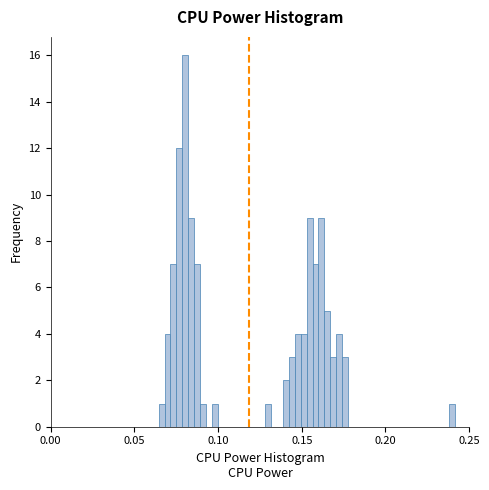

Read against the x-axis, roughly where is the centre of the tallest bar?

0.080